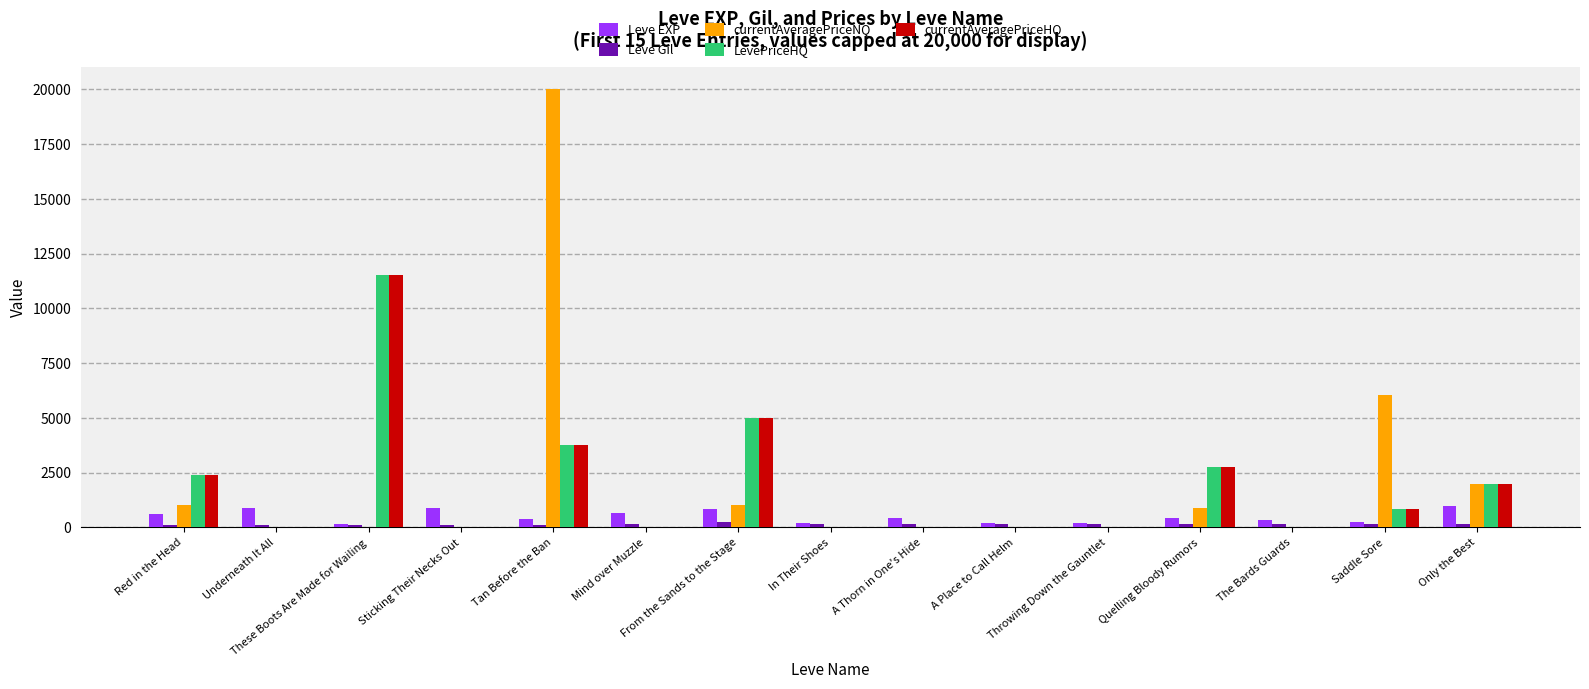

At which category is the sum across all series the highest?

Tan Before the Ban